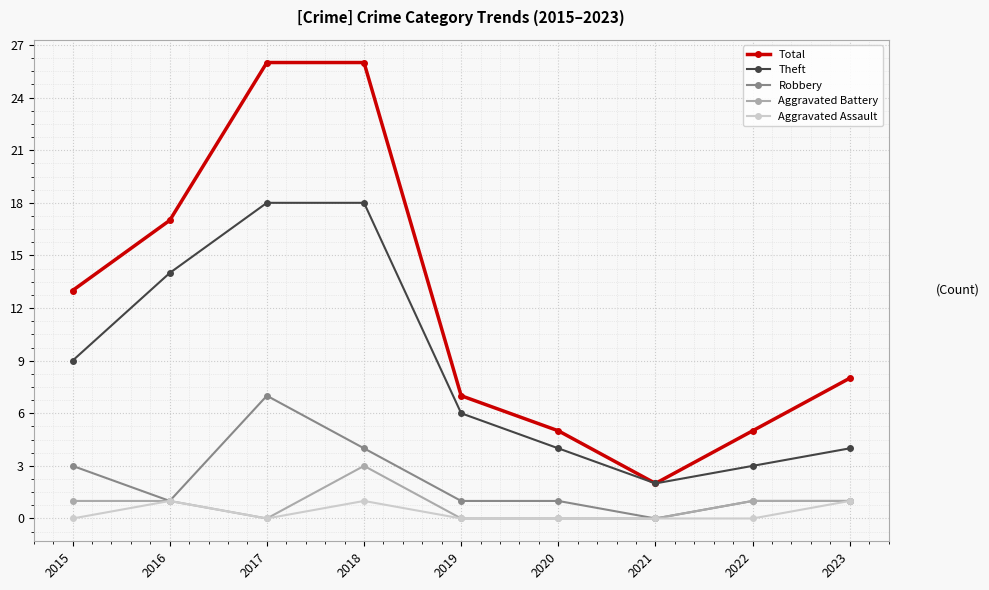

Which series has the widest spread of values?

Total